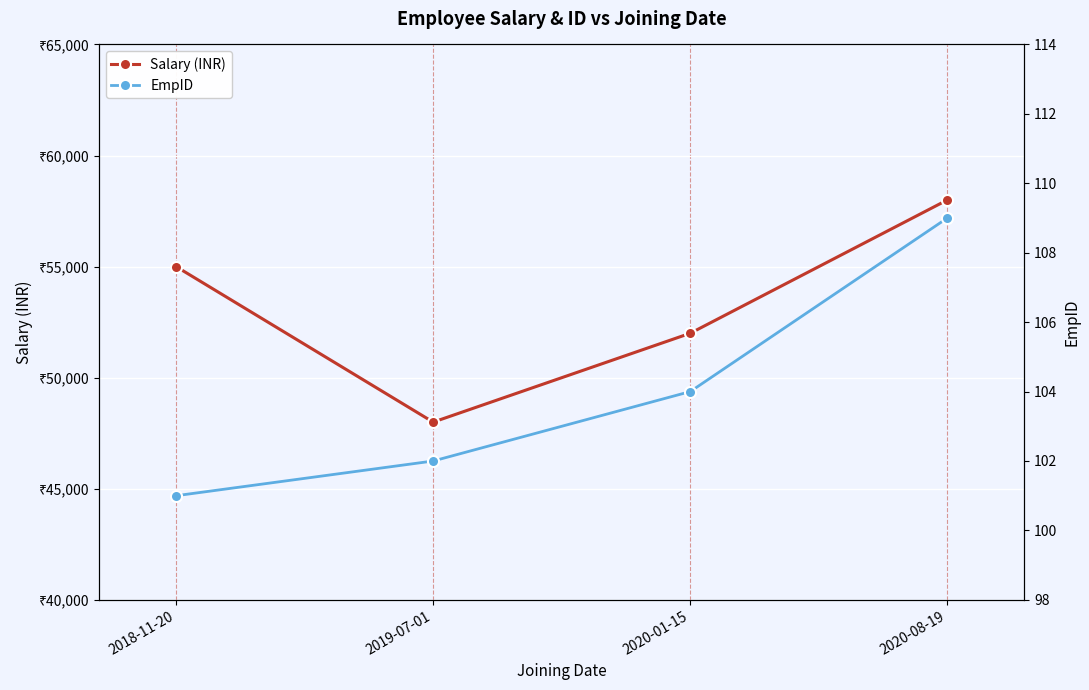

At which label is EmpID closest to 105?

2020-01-15